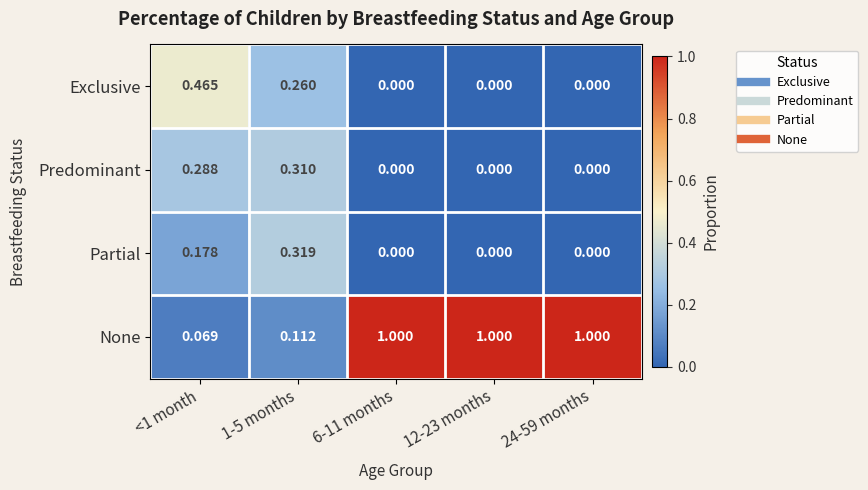

Which series changed the most between <1 month and 6-11 months?

None